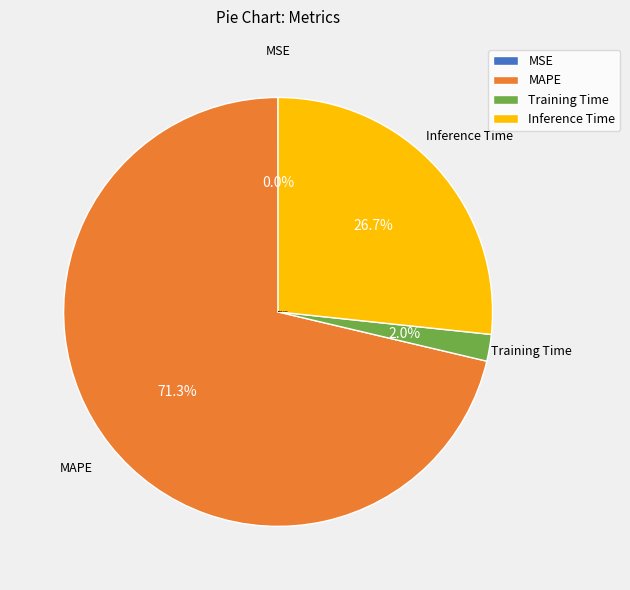

True or false: Training Time accounts for 2% of the total.

True